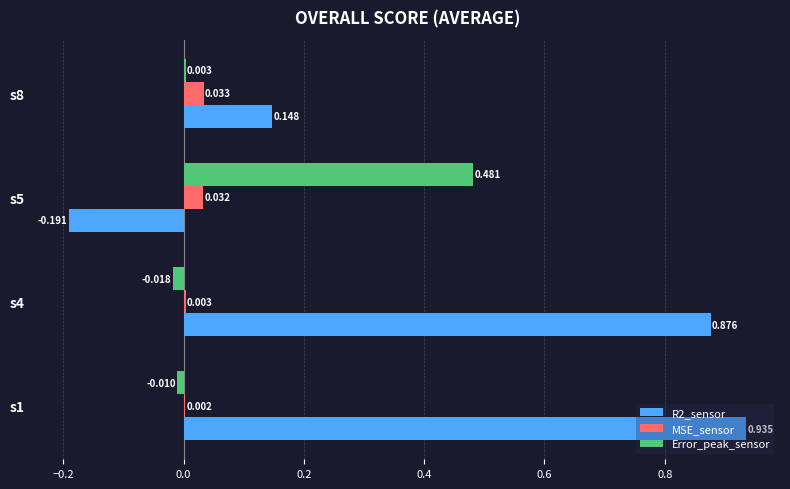

Is the value of Error_peak_sensor at s8 greater than the value of R2_sensor at s1?

No